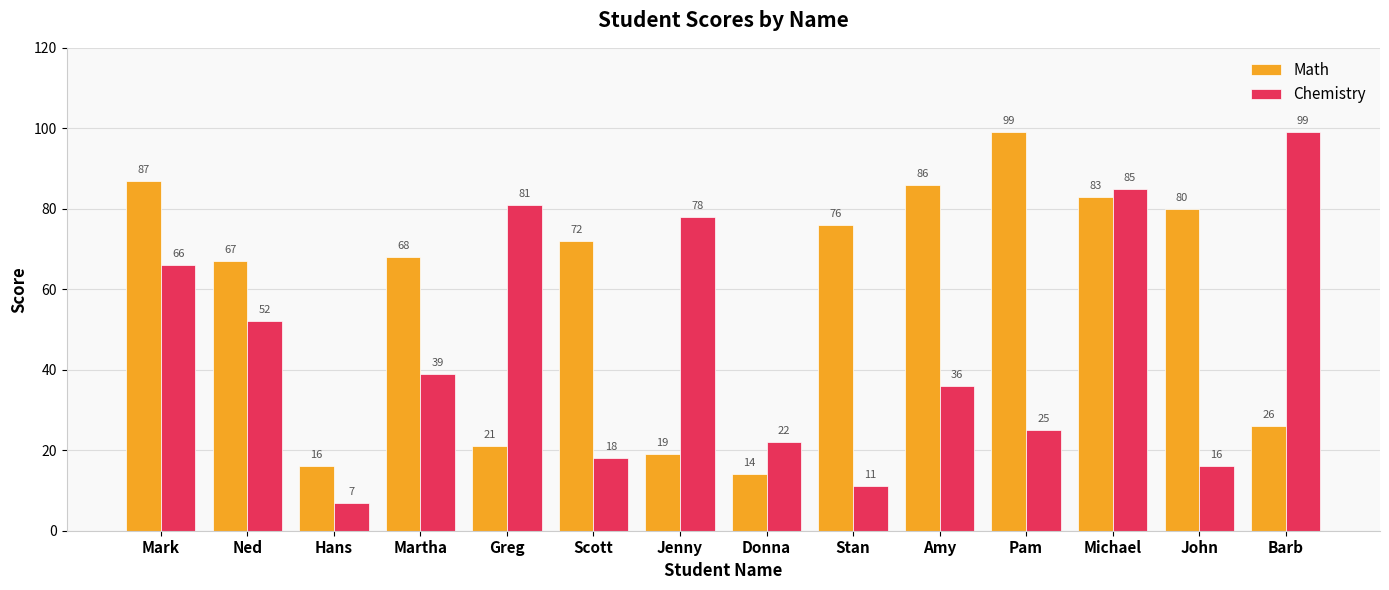

What is the difference between the second highest and minimum values in the Chemistry series?

78